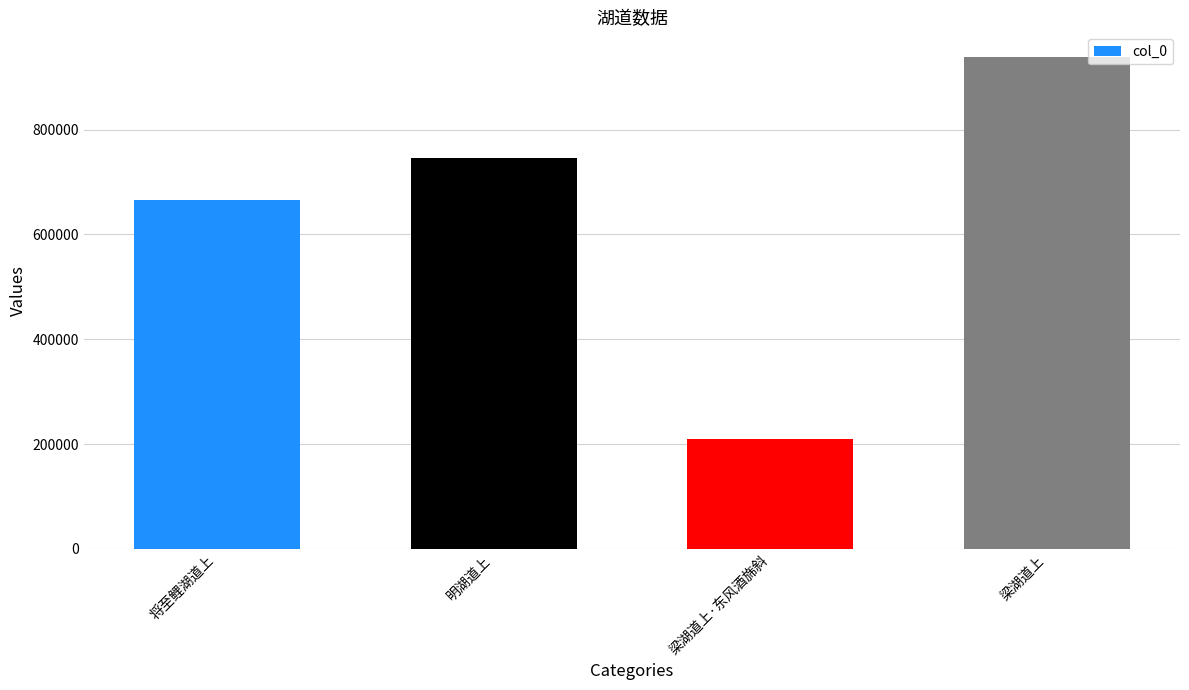

What is the difference between the values at 明湖道上 and 梁湖道上·东风酒旆斜?

536378